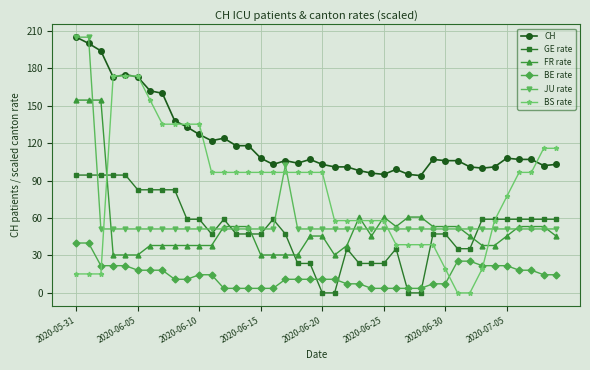

What is the value of the CH point at the 15th from the left?

118.0